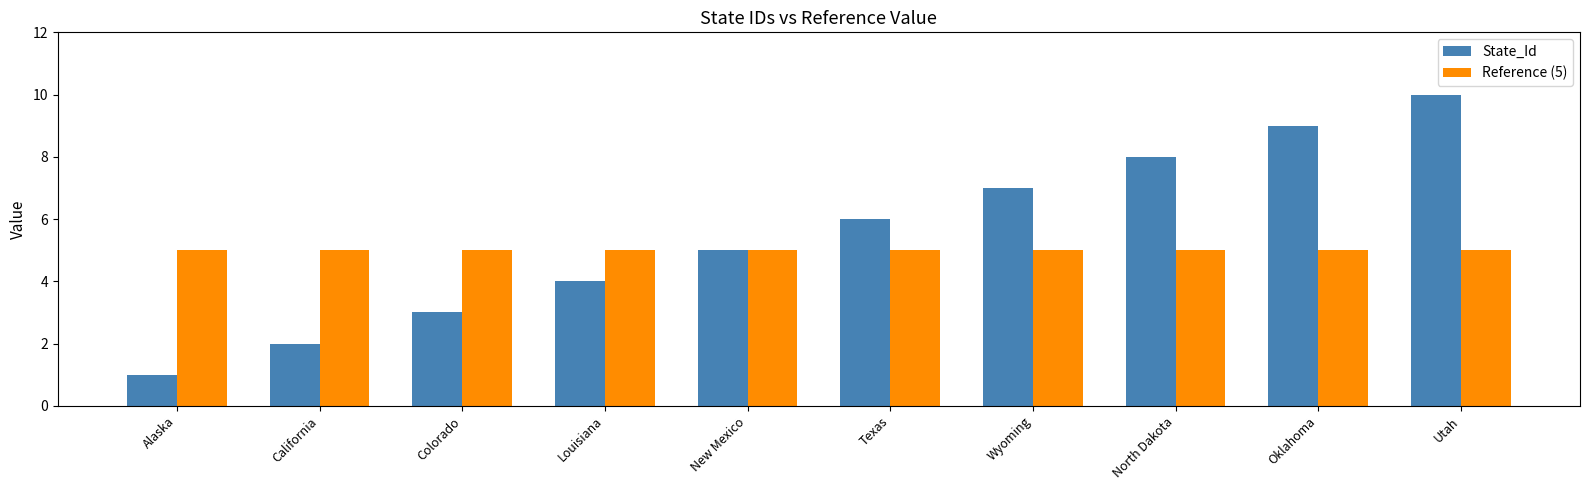

What is the sum of the Reference (5) values at North Dakota and Oklahoma?

10